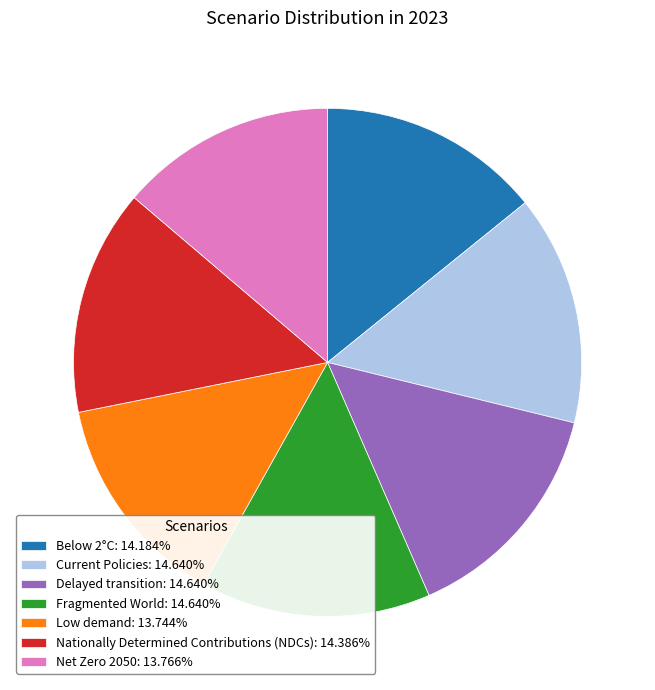

The Net Zero 2050 slice represents 1% of the pie. True or false?

False